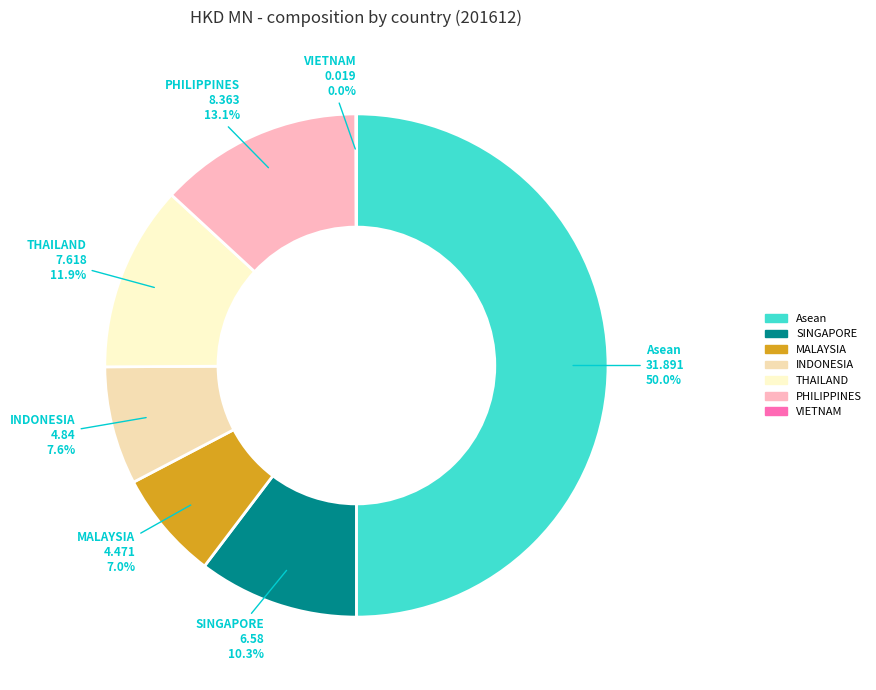

Does SINGAPORE represent more than half of the total?

No